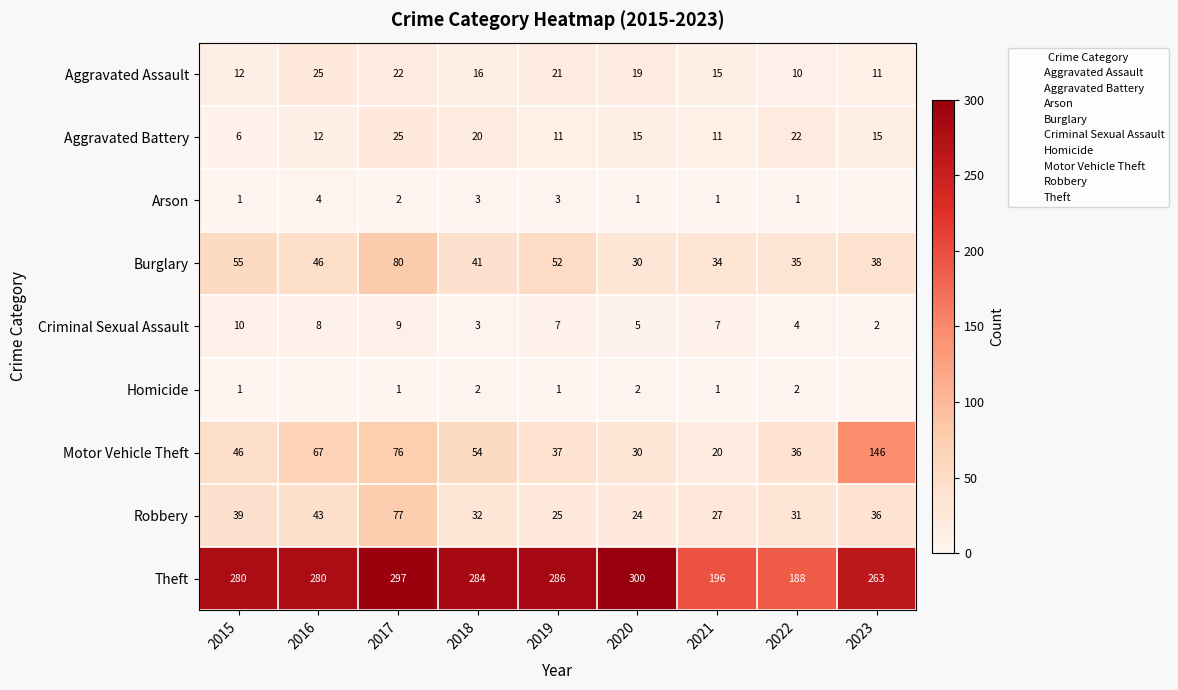

What is the average value of the Aggravated Assault series?

17